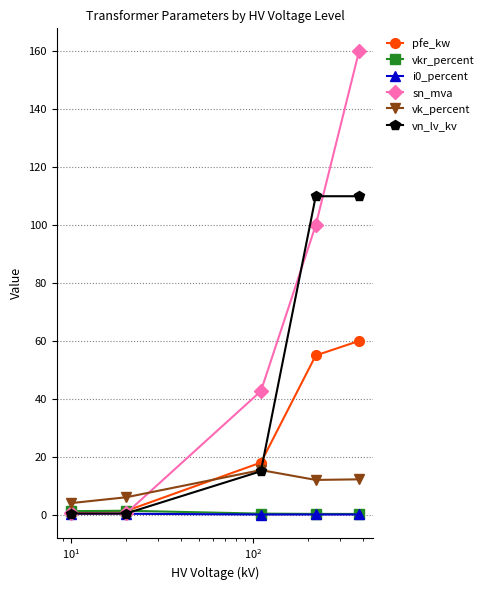

What is the value of the vk_percent point at the 1st from the left?

4.0